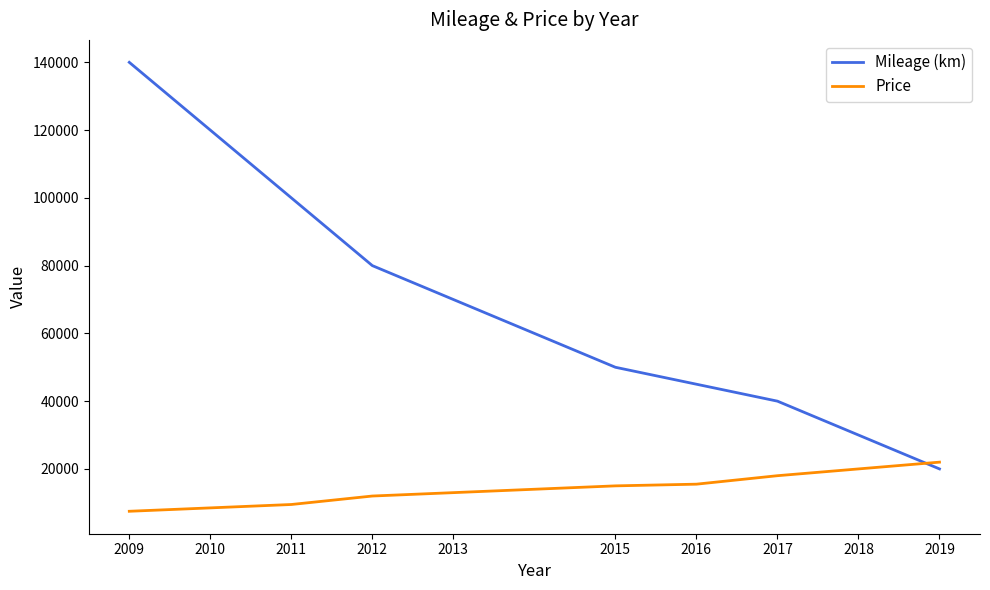

True or false: Mileage (km) has more than 1 points higher than both neighbors.

False